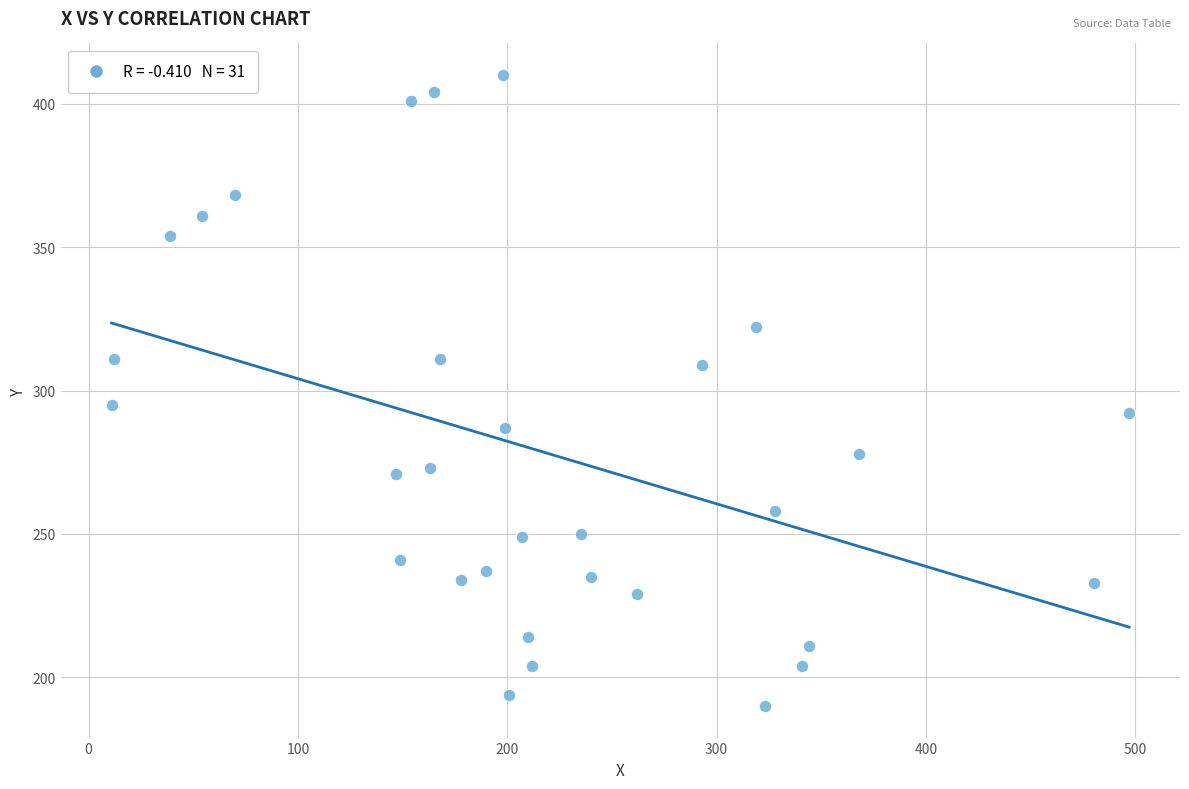

What Y value in the scatter plot is closest to 300?

295